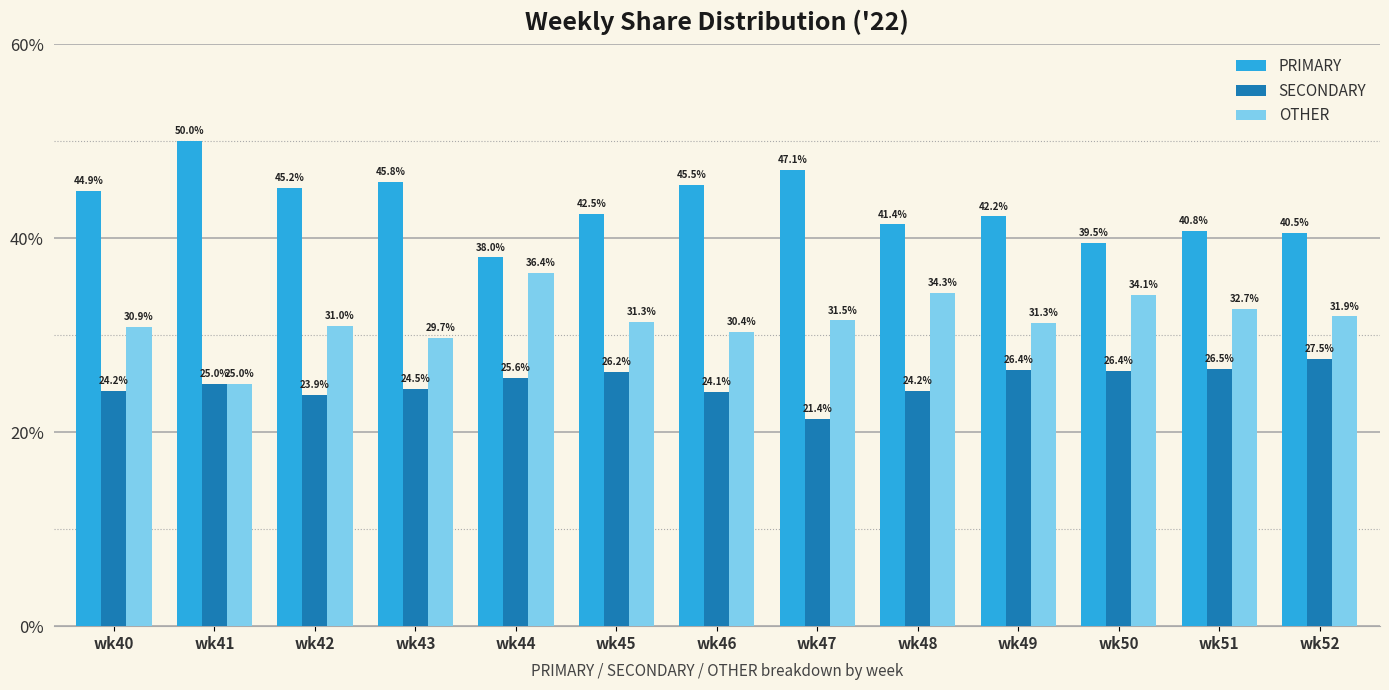

What is the sum of all OTHER values?

410.6